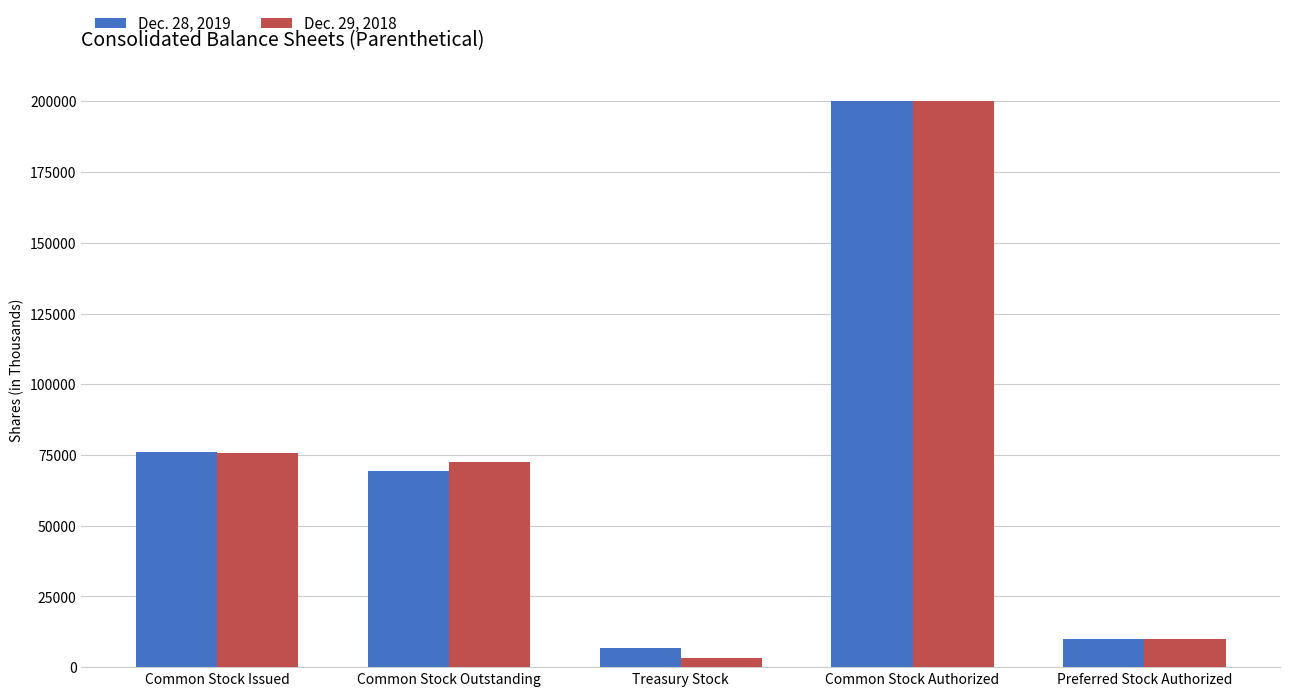

Where does the Dec. 29, 2018 series first go above 72460?

Common Stock Issued